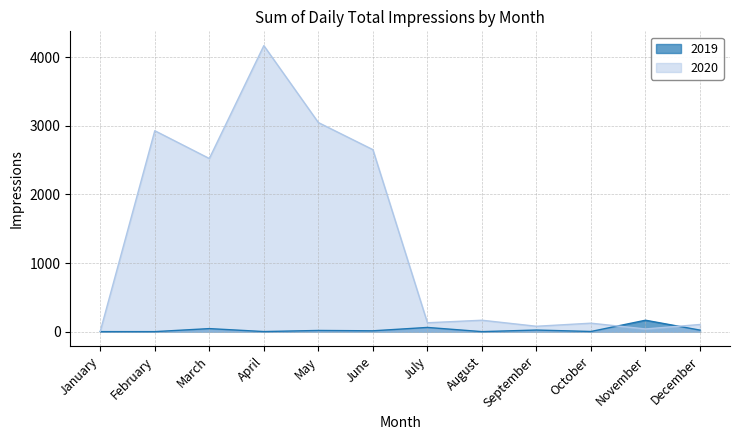

What is the value of the 2020 point at the 1st from the left?

6